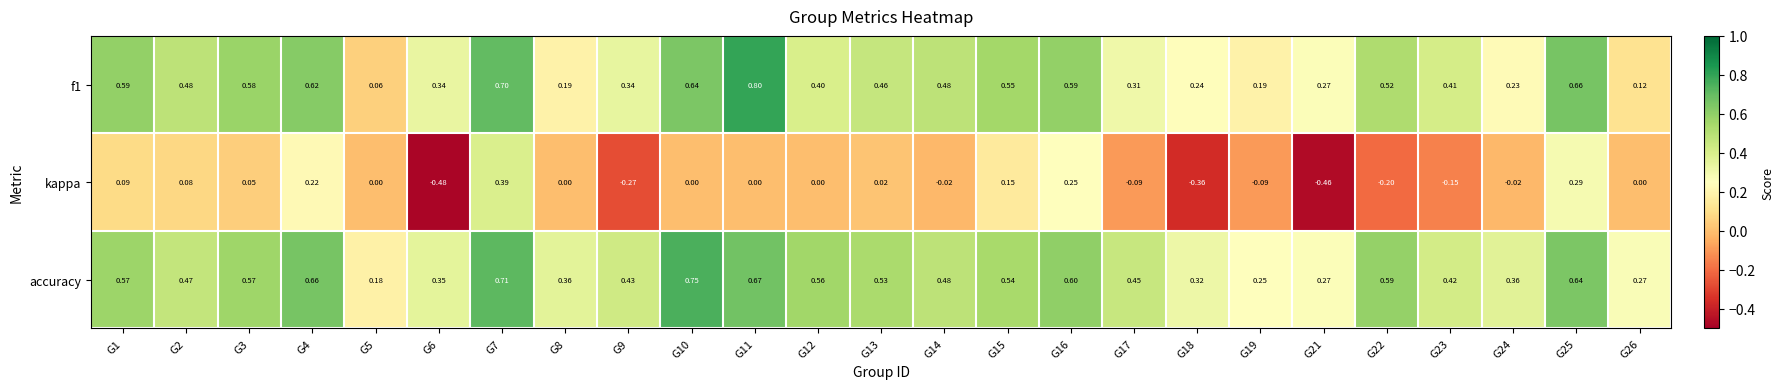

Is the value of kappa at G10 greater than the value of accuracy at G6?

No